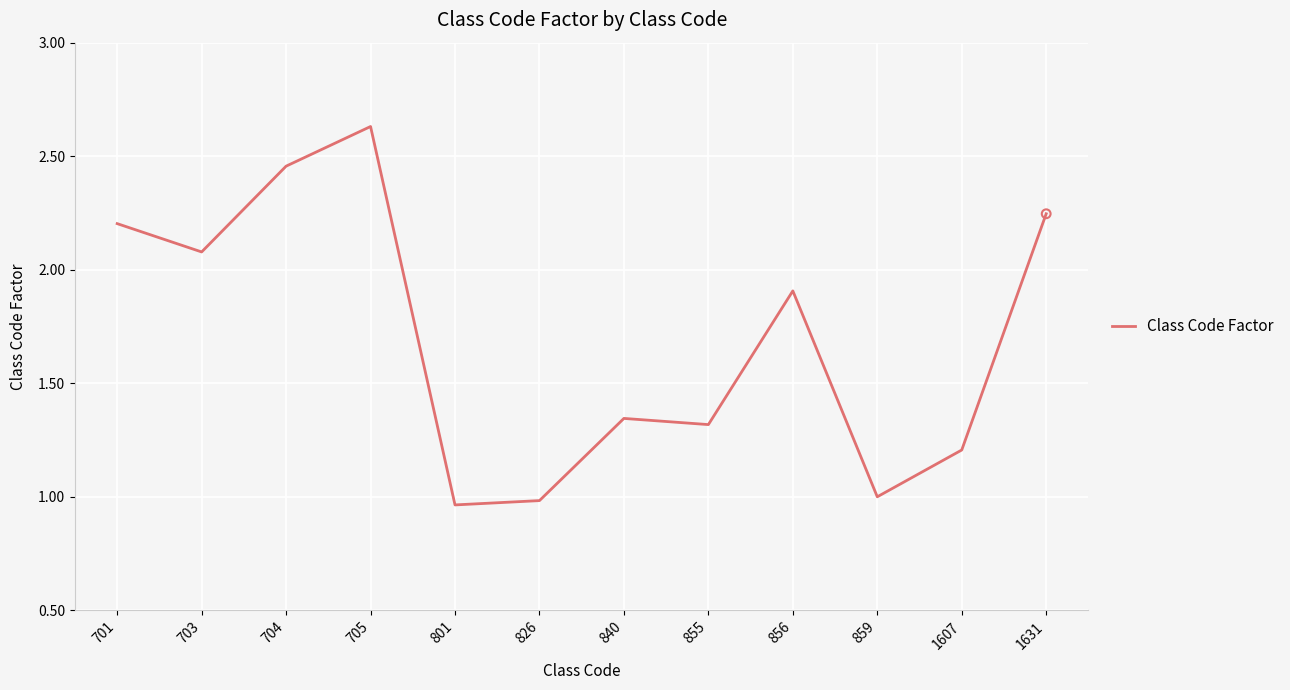

What is the change in value from 705 to 801?

-1.7